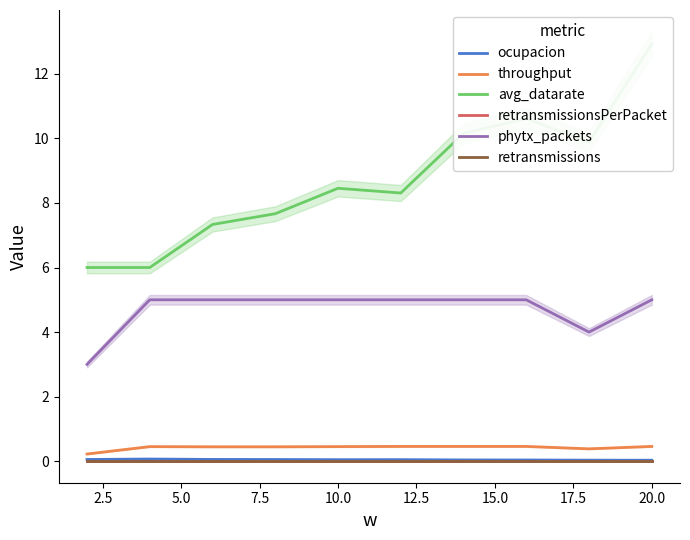

What are all the series names shown in the legend?

ocupacion, throughput, avg_datarate, retransmissionsPerPacket, phytx_packets, retransmissions